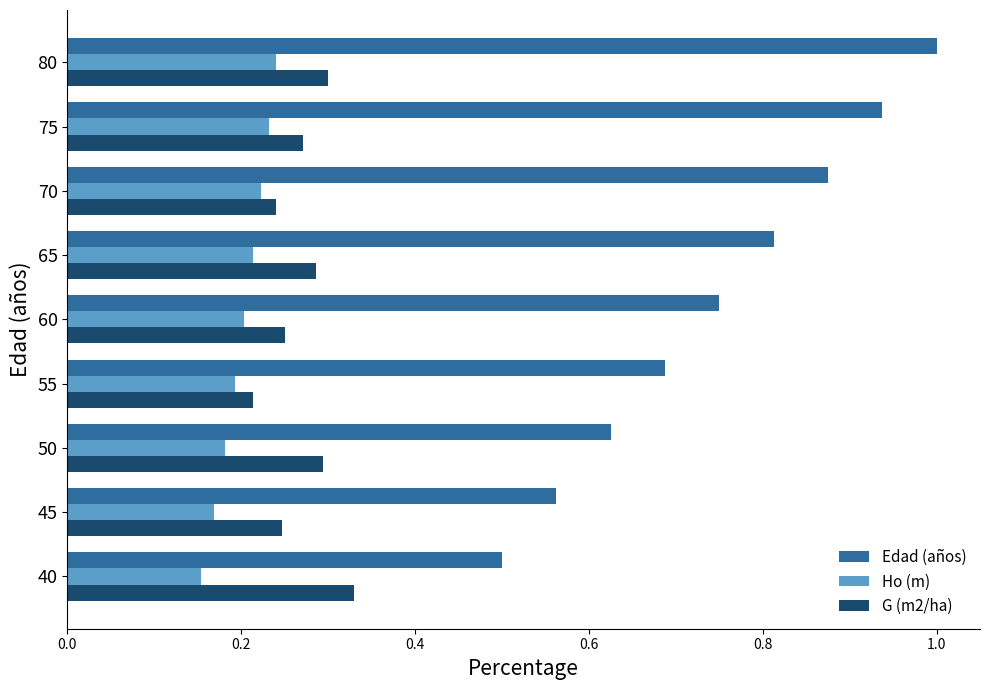

True or false: Ho (m) has a value of 0.2 at 65.

True